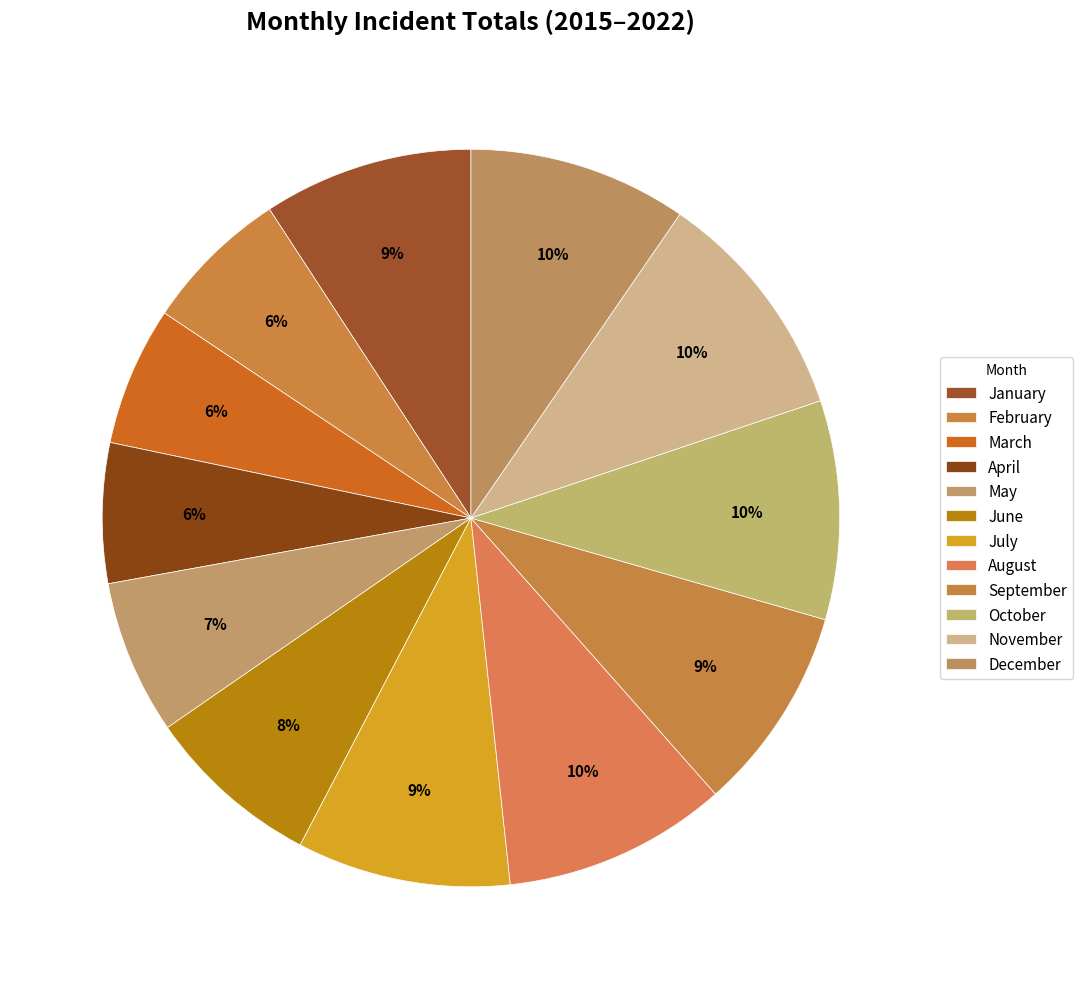

Count the number of slices in the pie.

12